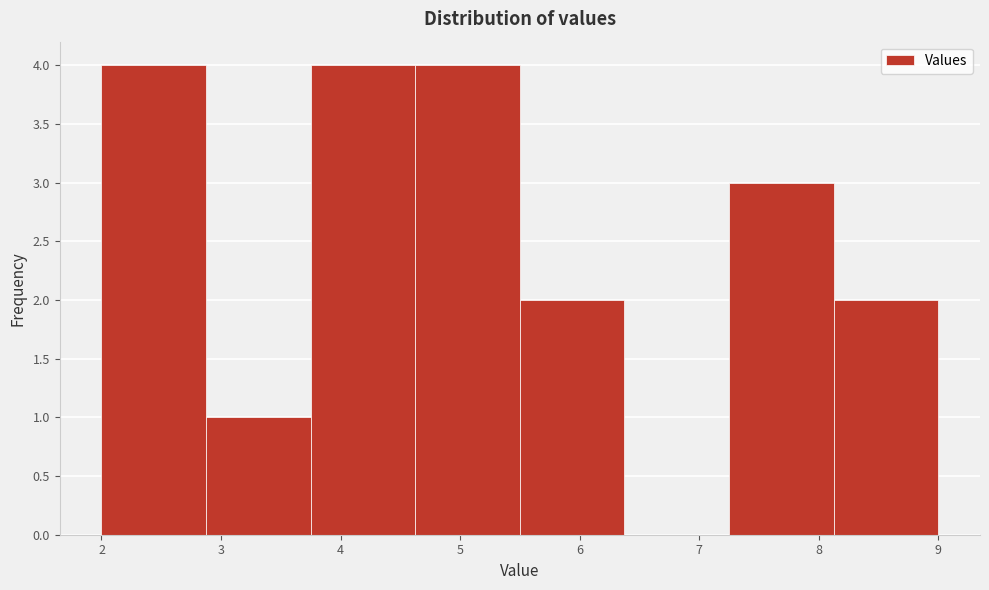

Reading left to right, list every bar in this chart as the range it spans on the x-axis followed by its height. Neither the bar edges nor the heights are printed on the chart, so give them approximately, as read against the axes.

2.0 to 2.9: 4
2.9 to 3.8: 1
3.8 to 4.6: 4
4.6 to 5.5: 4
5.5 to 6.4: 2
6.4 to 7.3: 0
7.3 to 8.1: 3
8.1 to 9.0: 2